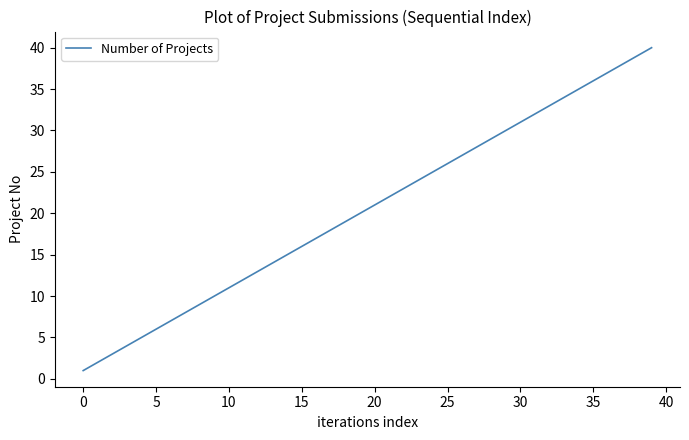

What is the maximum value shown in the chart?

40